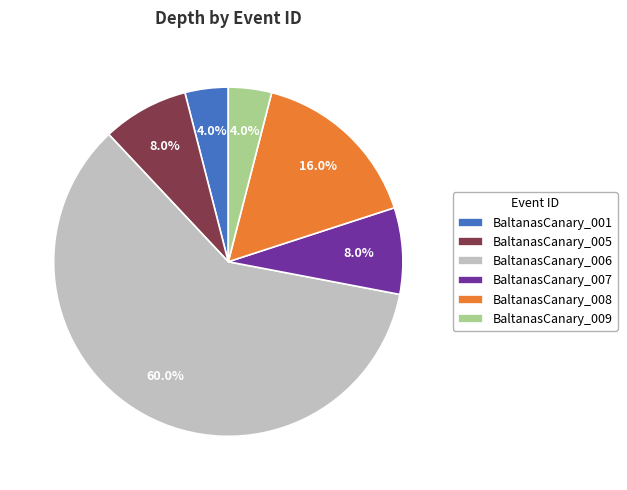

Combined, do BaltanasCanary_009 and BaltanasCanary_008 account for over 50%?

No